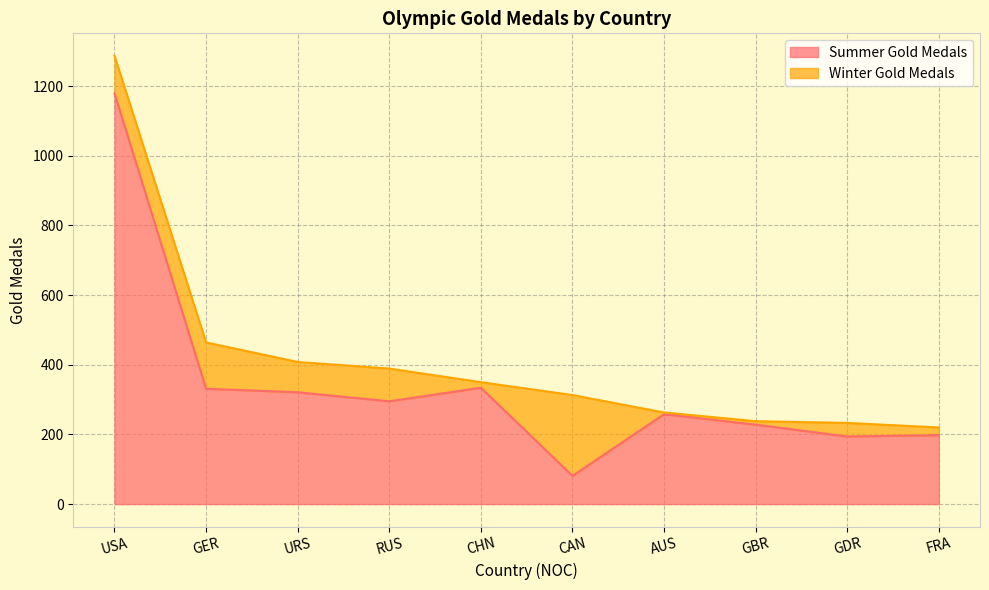

What is the label of the 9th point from the left?

GDR